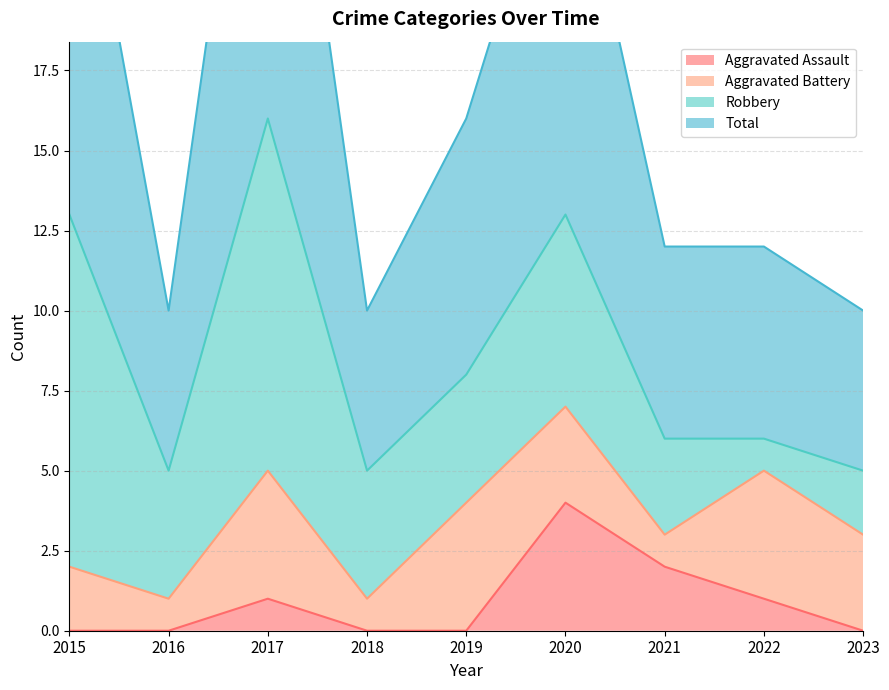

What is the average value of the Aggravated Assault series?

1